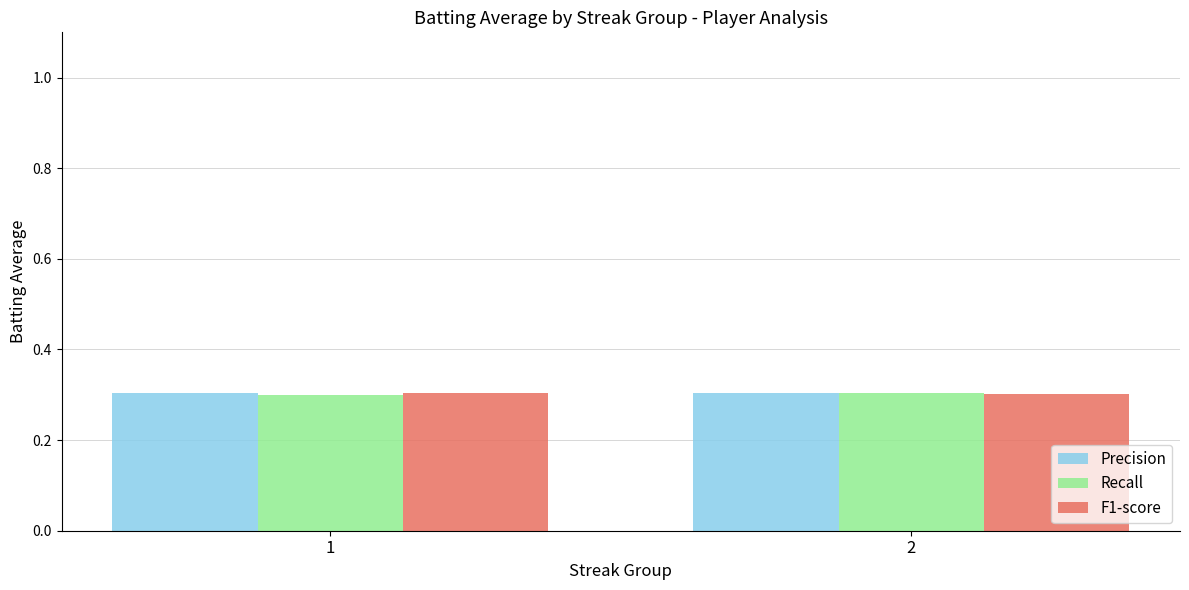

What is the value of the F1-score bar at the 2nd from the left?

0.3